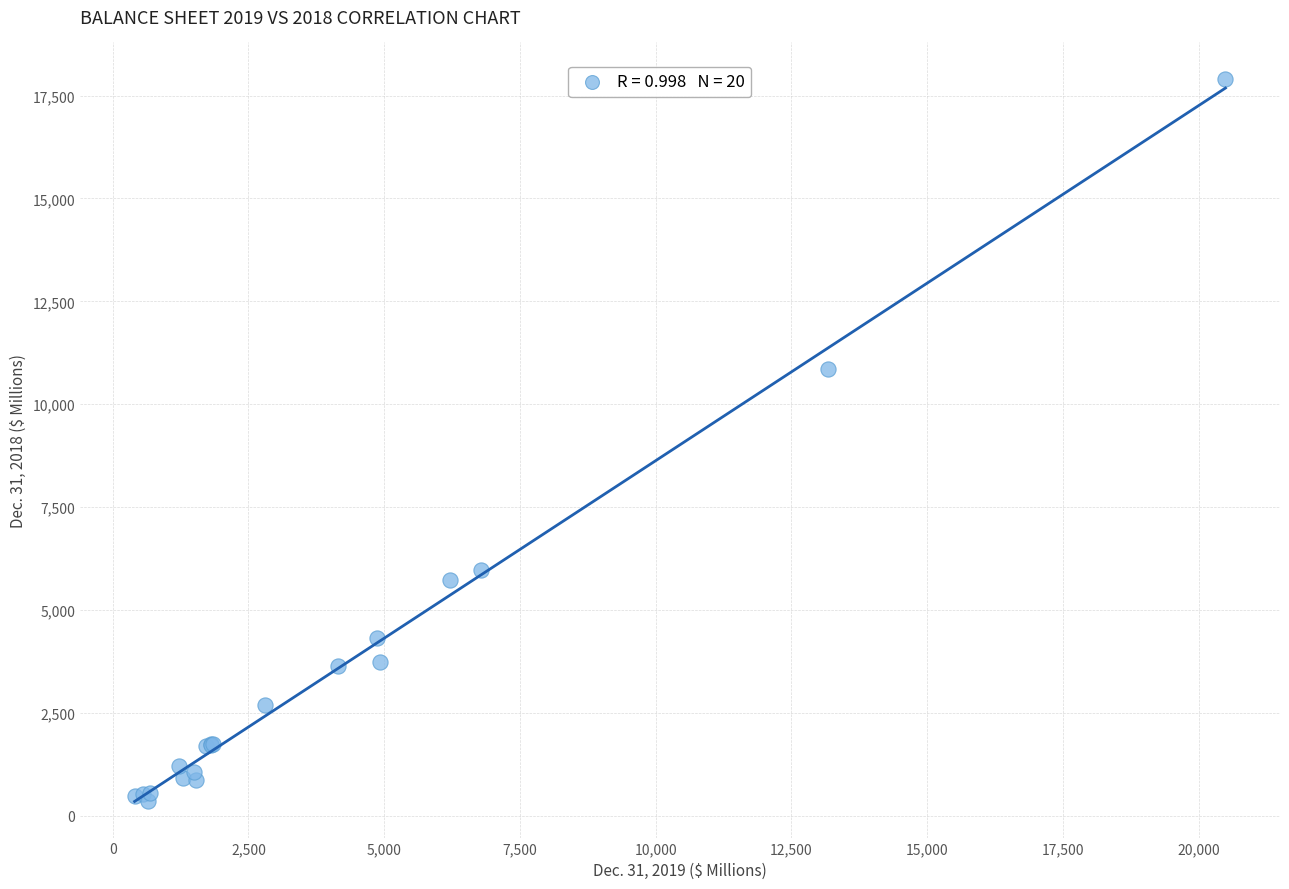

What Y value in the scatter plot is closest to 9132?

10850.1